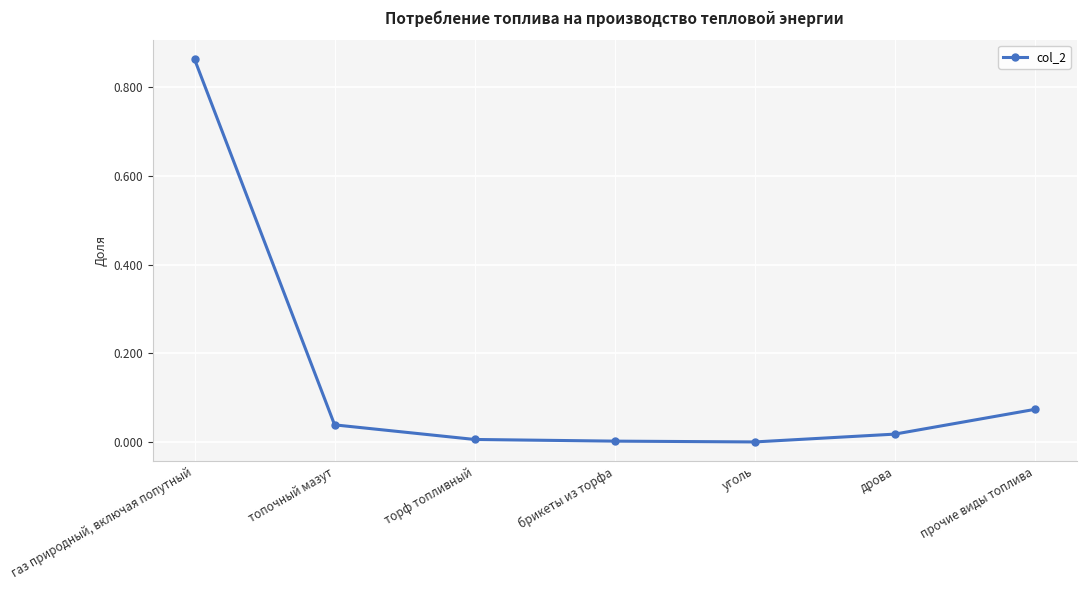

List the labels in order of value, smallest first.

уголь, брикеты из торфа, торф топливный, дрова, топочный мазут, прочие виды топлива, газ природный, включая попутный